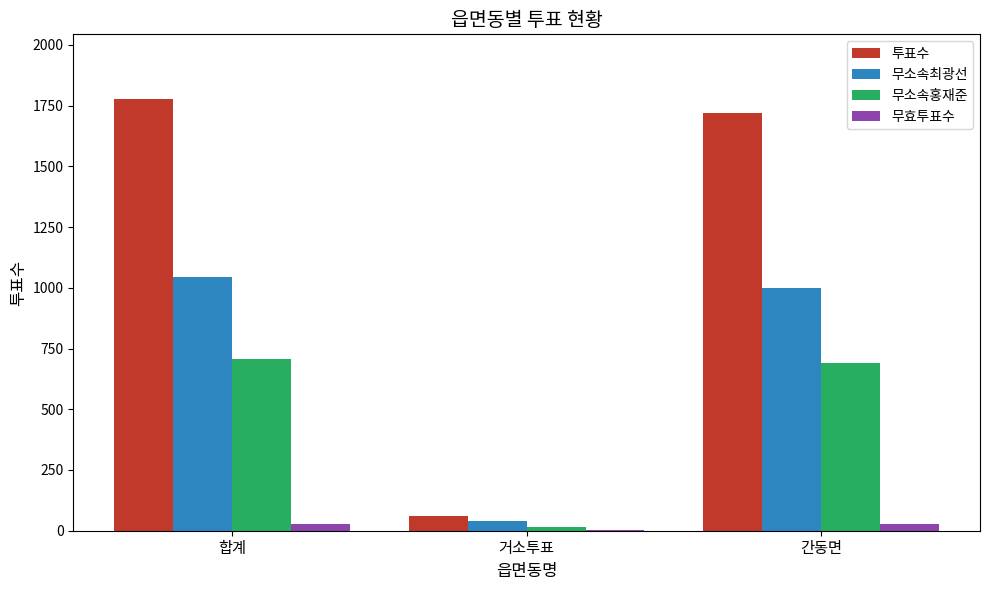

Does the chart contain stacked bars?

No